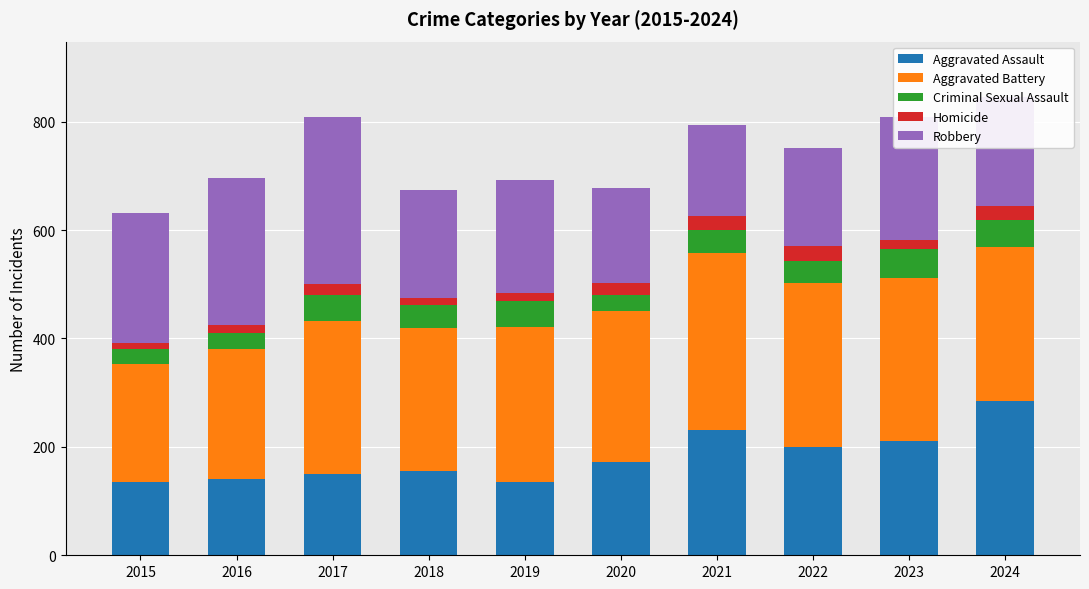

How many values in the Aggravated Assault series are below 172?

5